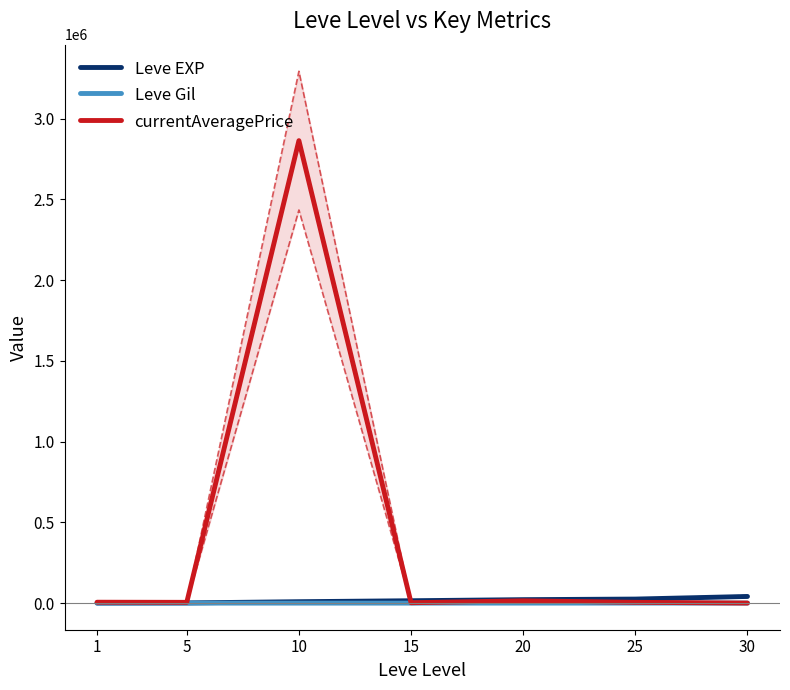

True or false: Leve Gil has a value of 281.0 at 20.

True